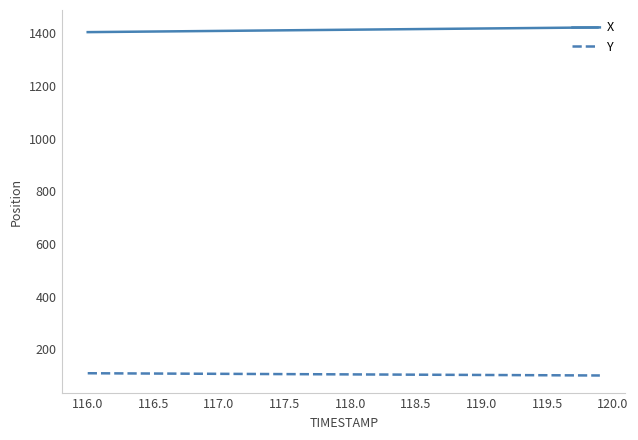

Which series has the largest total across all categories?

X